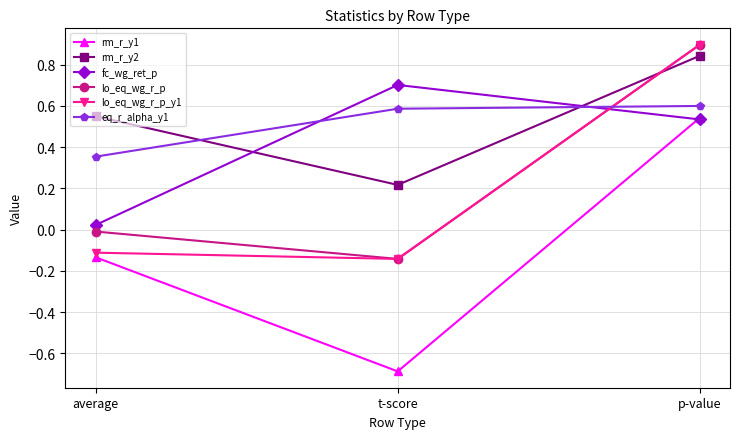

Which category has the lowest value across all series?

t-score